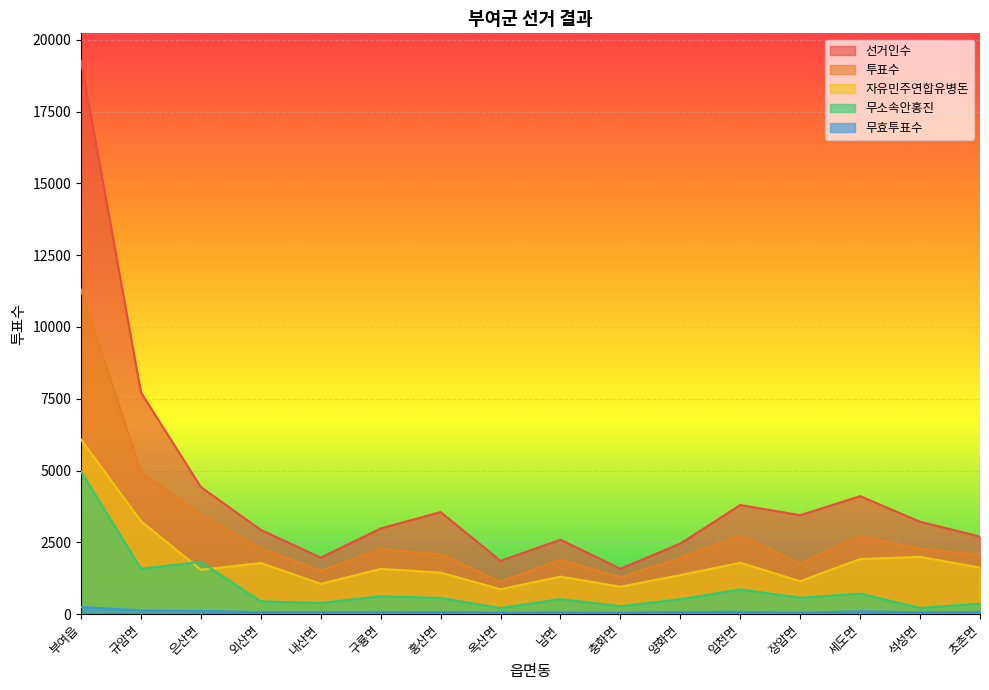

Which has a higher value, 홍산면 or 세도면?

세도면